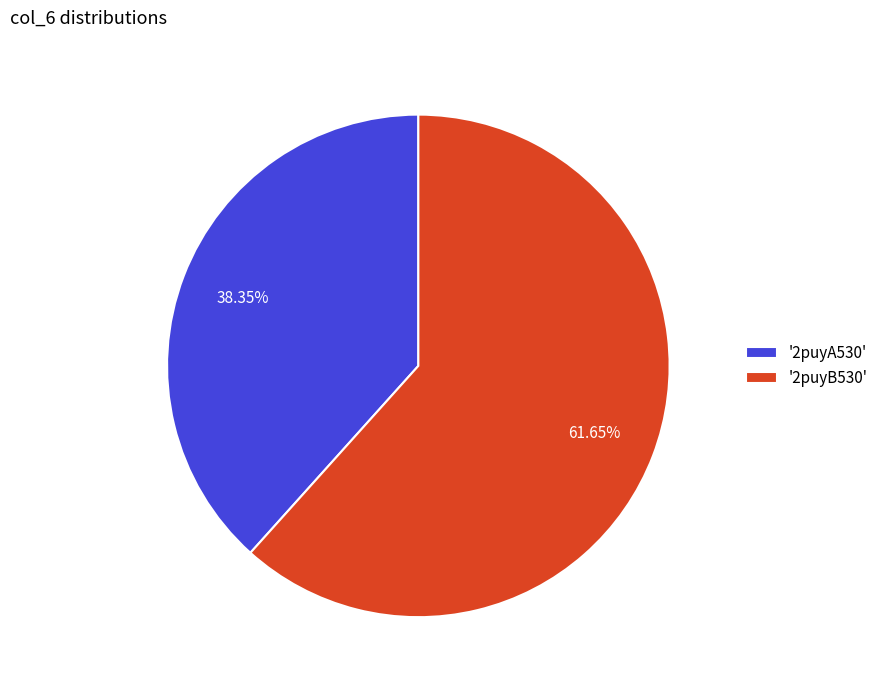

How many segments does this pie chart have?

2